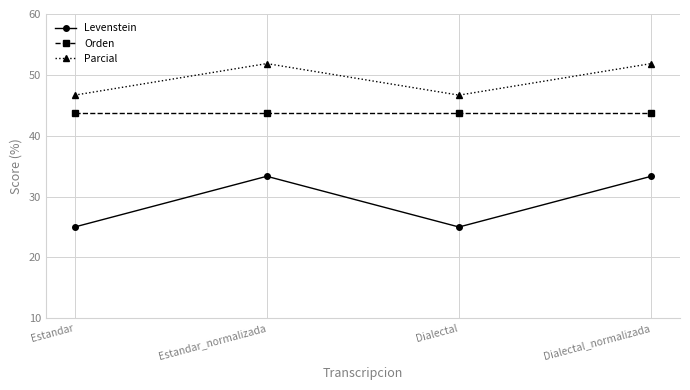

What is the maximum value shown in the chart?

51.9